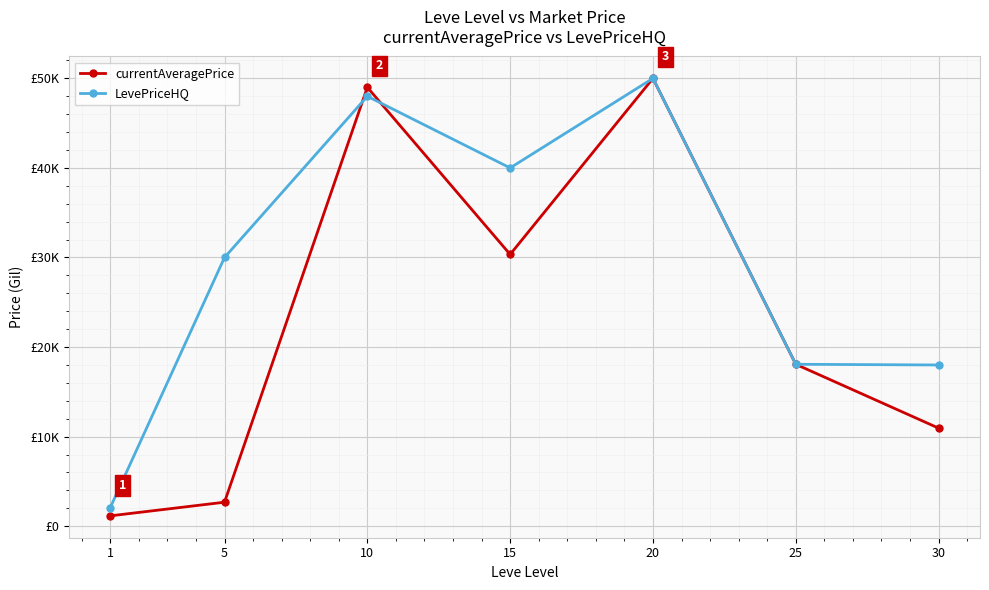

What are all the series names shown in the legend?

currentAveragePrice, LevePriceHQ